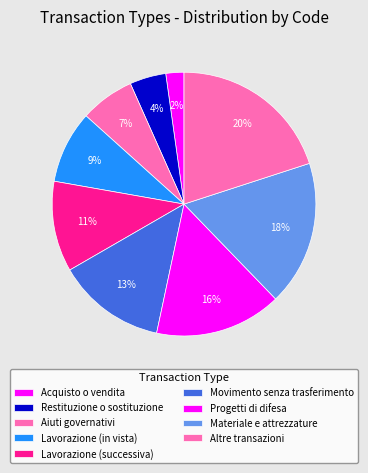

How many segments does this pie chart have?

9